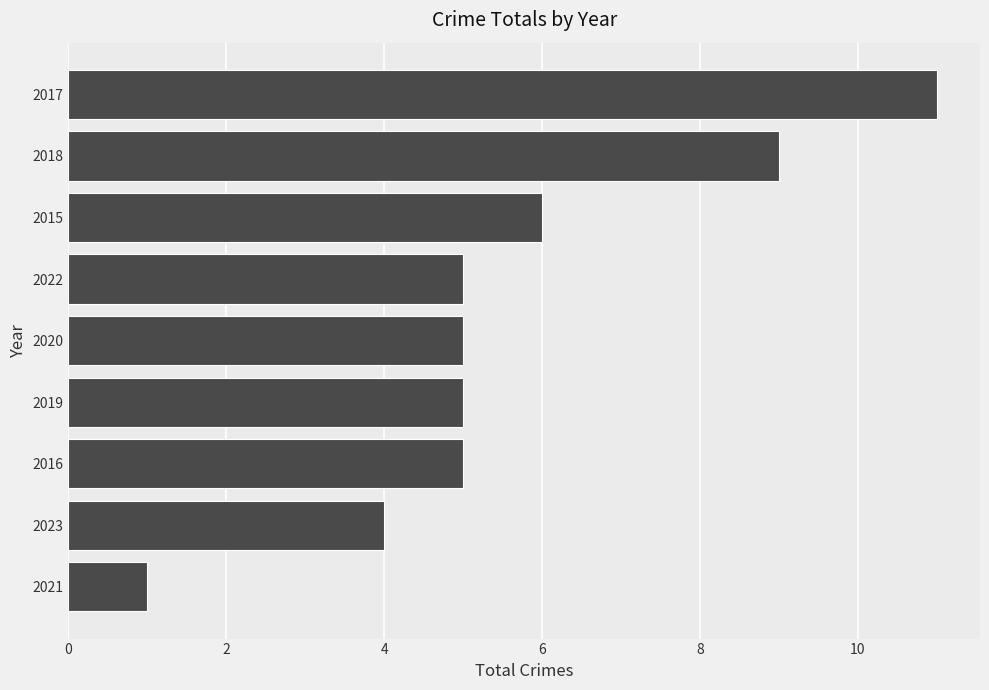

Reading top to bottom, transcribe all the data shown in this chart.

2017=11	2018=9	2015=6	2022=5	2020=5	2019=5	2016=5	2023=4	2021=1